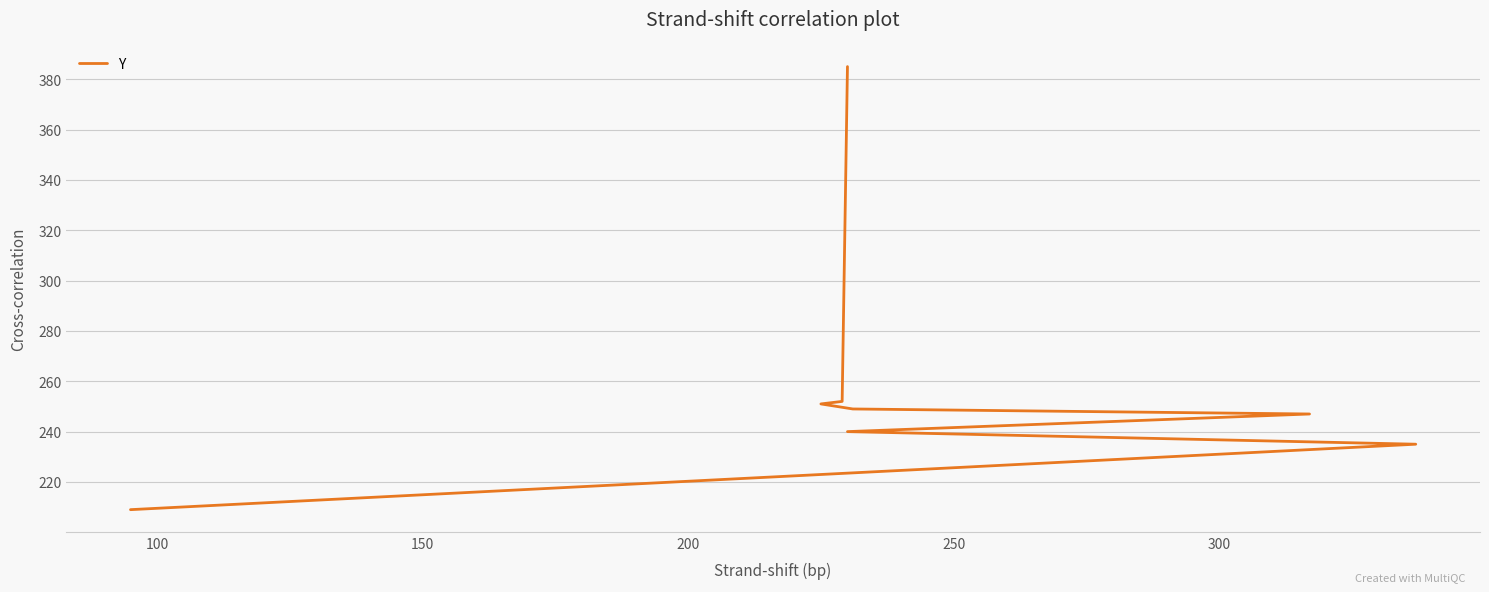

What is the minimum value shown in the chart?

209